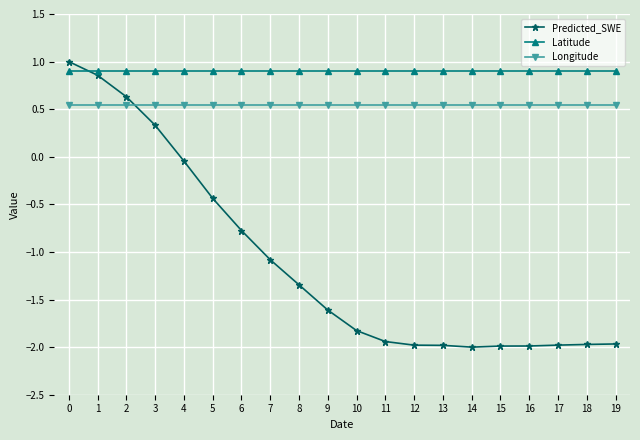

Is the value of Latitude at 4 greater than the value of Predicted_SWE at 8?

Yes